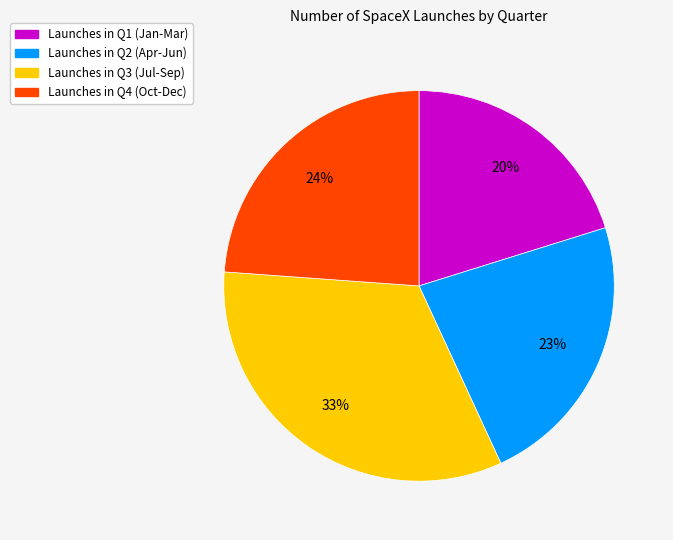

How many slices are in this pie chart?

4